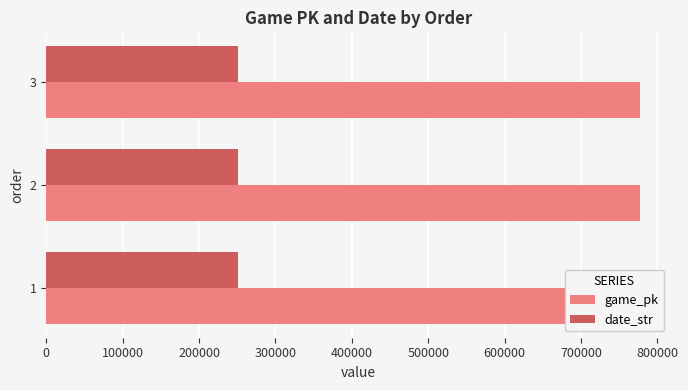

Reading right to left, transcribe all the data shown in this chart.

game_pk: 777791	777779	777659
date_str: 250524	250525	250603